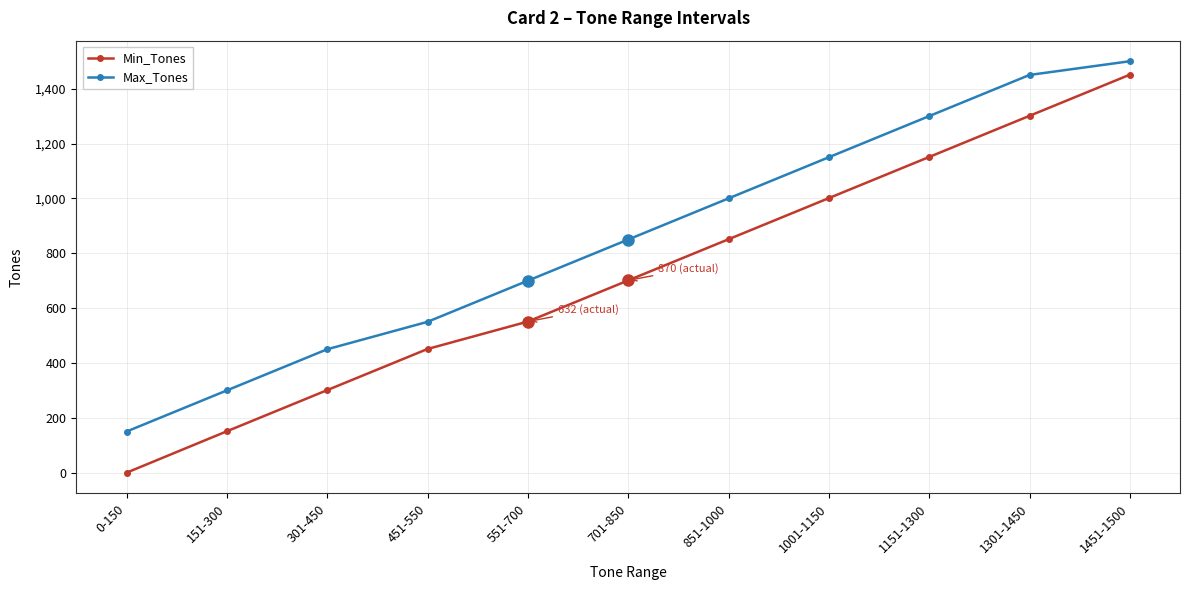

Which series has the largest total across all categories?

Max_Tones